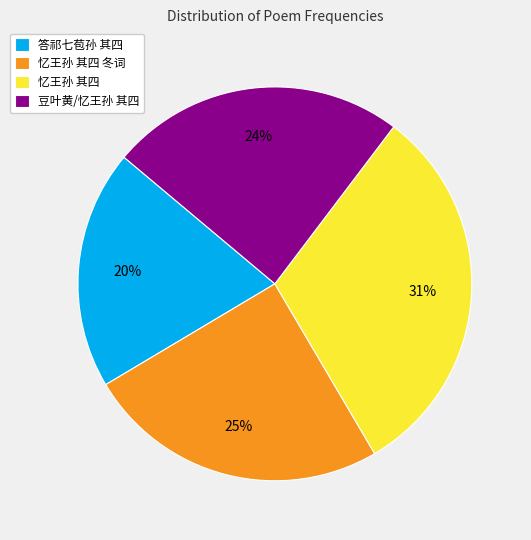

Which slice is the smallest?

答祁七苞孙 其四